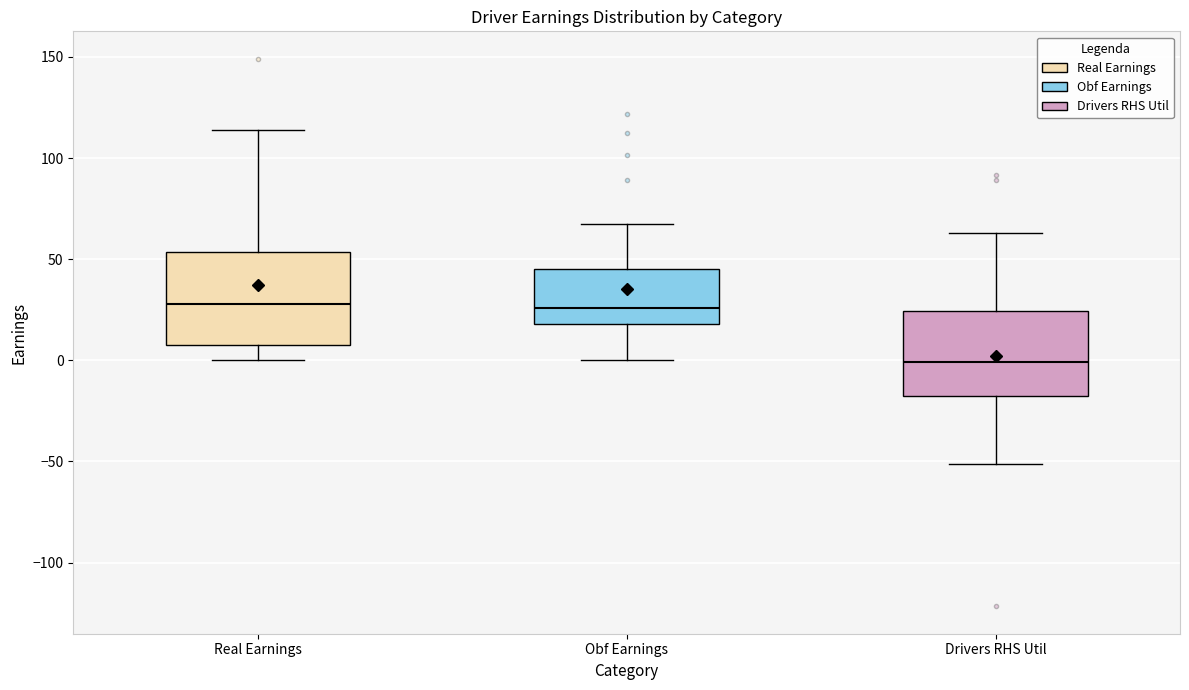

Reading left to right, transcribe this box plot: for each box, give where its median line is, the range the box spans, and where its two whiskers end, as read against the y-axis. The values are not printed on the chart, so give them approximately, as read against the axis.

Real Earnings: median 30, box 10 to 55, whiskers 0 to 115
Obf Earnings: median 25, box 20 to 45, whiskers 0 to 65
Drivers RHS Util: median 0, box -15 to 25, whiskers -50 to 65